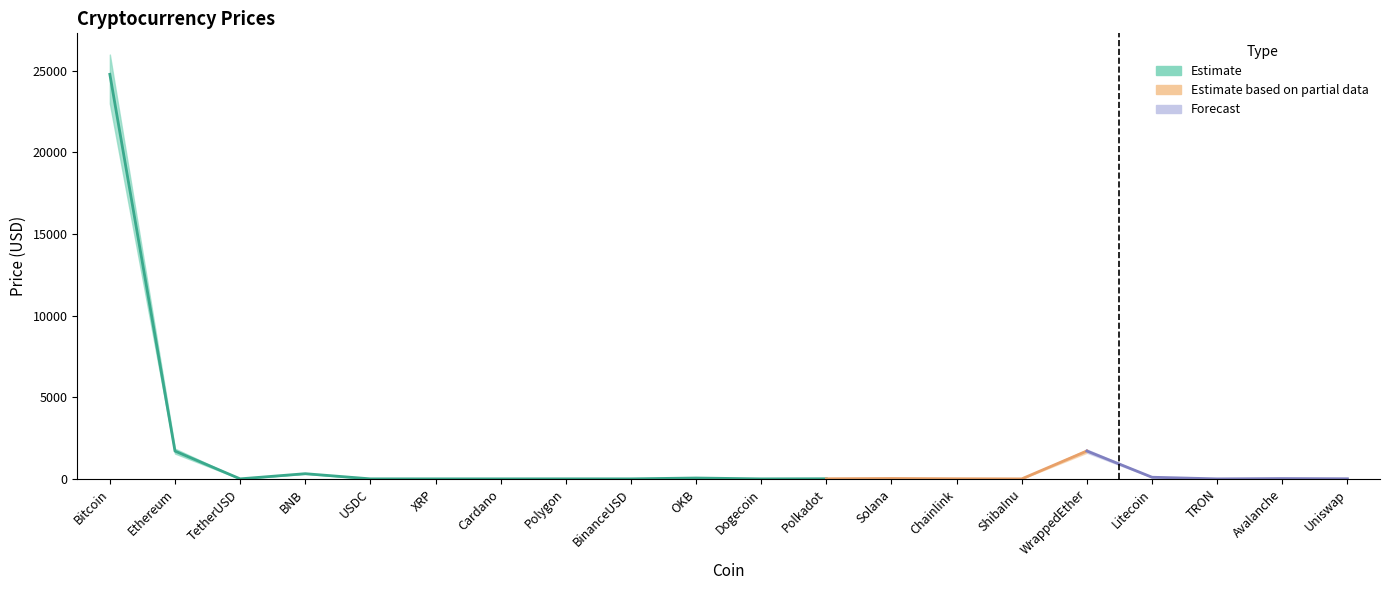

At which label does Price first exceed 7?

Bitcoin